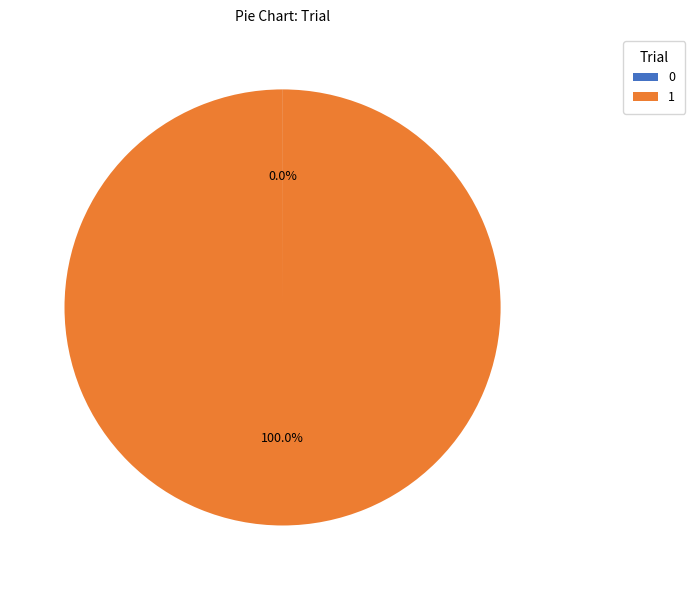

Does 1 represent more than half of the total?

Yes